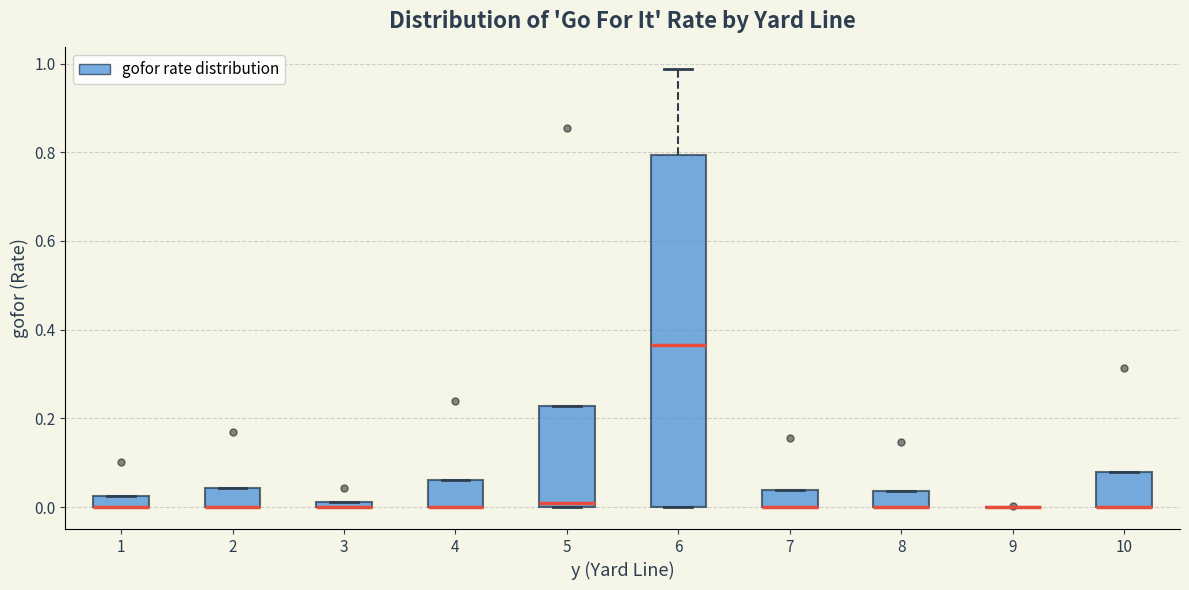

Where is the upper edge of the box at x = 2 on the y-axis? The values are not printed on the chart, so give them approximately, as read against the axis.

0.04